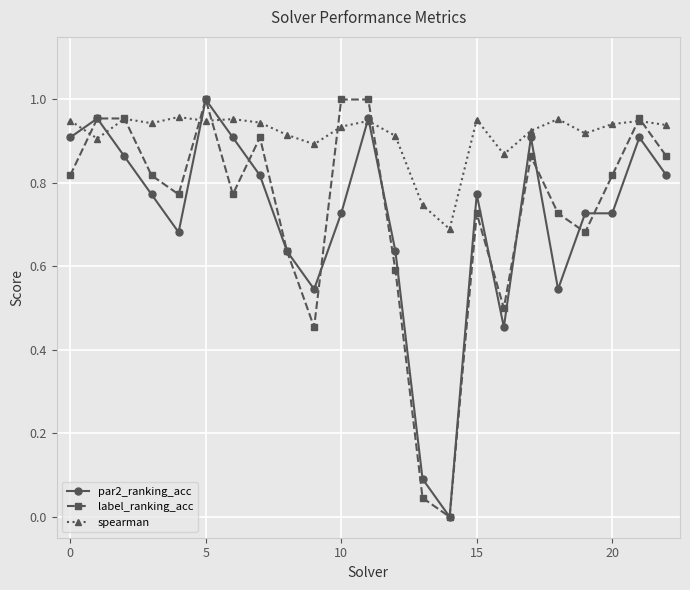

Which series has the largest total across all categories?

spearman